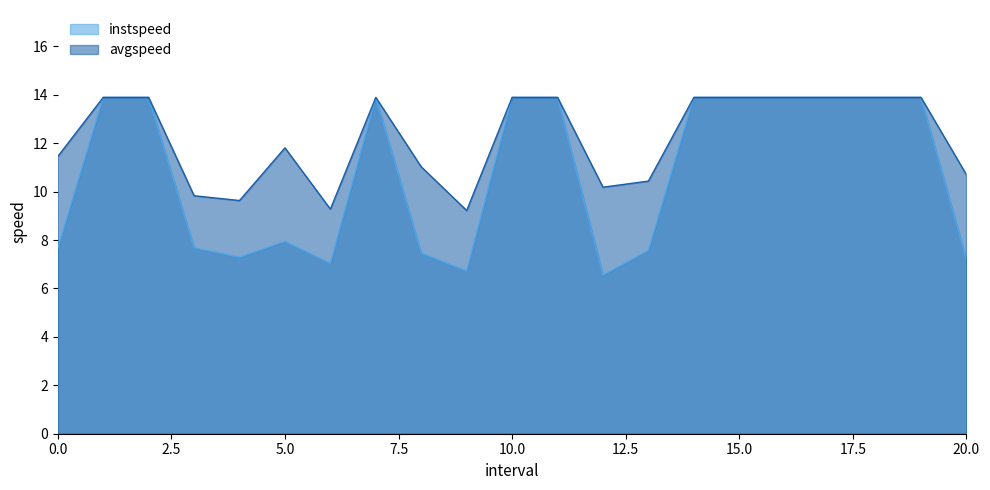

True or false: avgspeed and instspeed intersect in this chart.

False